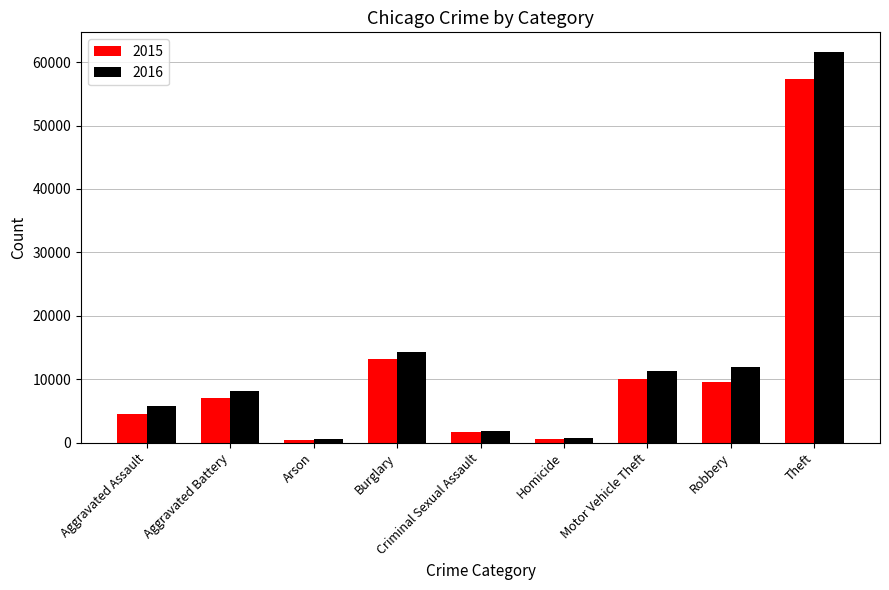

How many bars are there in each group?

2